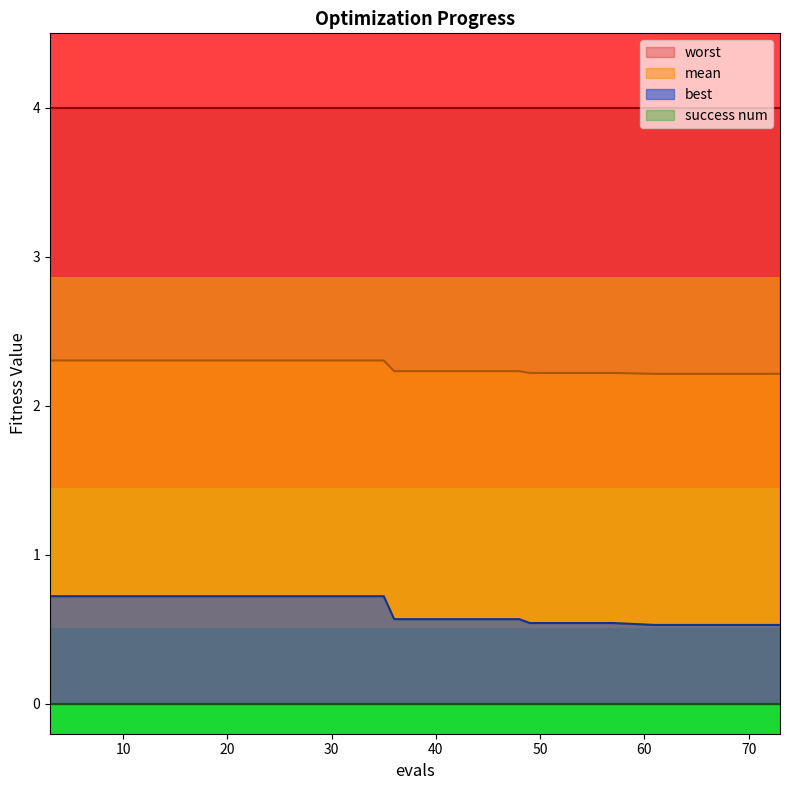

True or false: mean and best intersect in this chart.

False